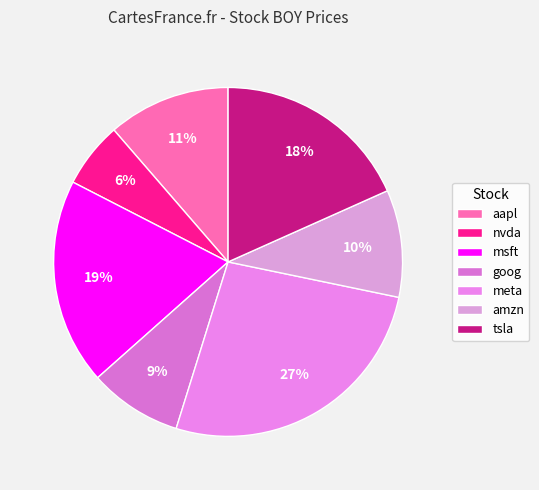

Does any single category account for the majority?

No